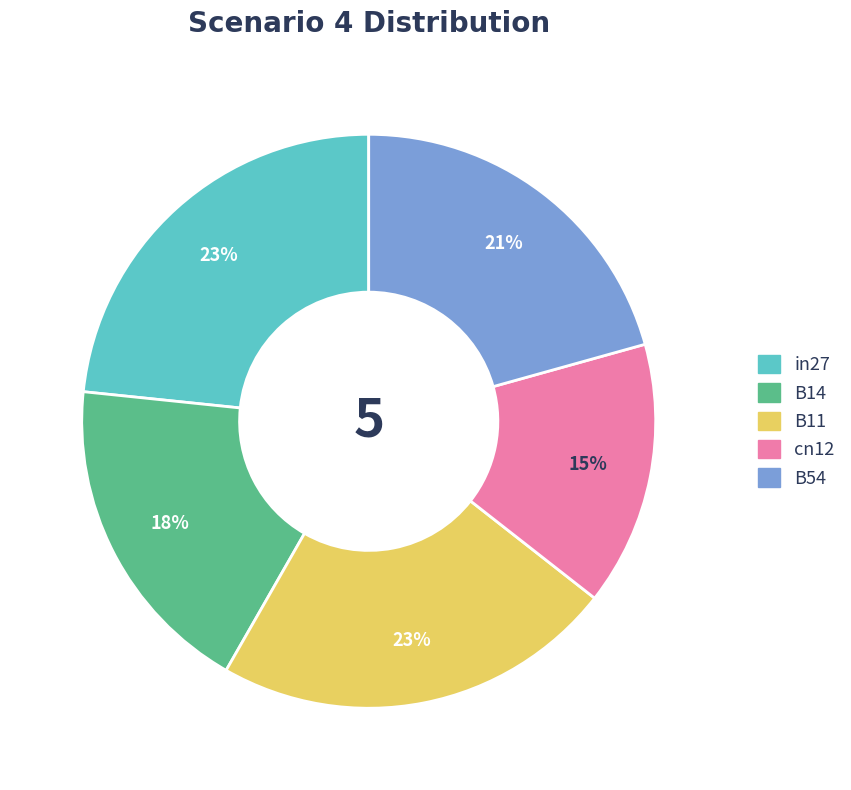

Is the sum of B11 and cn12 greater than half?

No